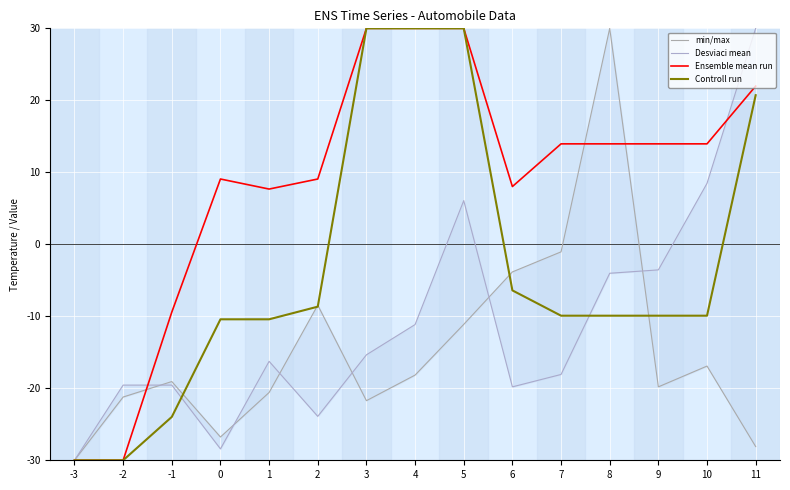

Reading right to left, what are all the values shown in this chart?

min/max: -28.1	-16.9	-19.8	30.0	-1.0	-3.8	-11.1	-18.2	-21.7	-8.5	-20.6	-26.8	-19.1	-21.2	-30.0
Desviaci mean: 30.0	8.5	-3.6	-4.0	-18.1	-19.8	6.1	-11.1	-15.4	-23.9	-16.3	-28.4	-19.6	-19.6	-30.0
Ensemble mean run: 22.0	14.0	14.0	14.0	14.0	8.0	30.0	30.0	30.0	9.1	7.7	9.1	-9.4	-30.0	-30.0
Controll run: 20.7	-9.9	-9.9	-9.9	-9.9	-6.4	30.0	30.0	30.0	-8.7	-10.4	-10.4	-24.0	-30.0	-30.0